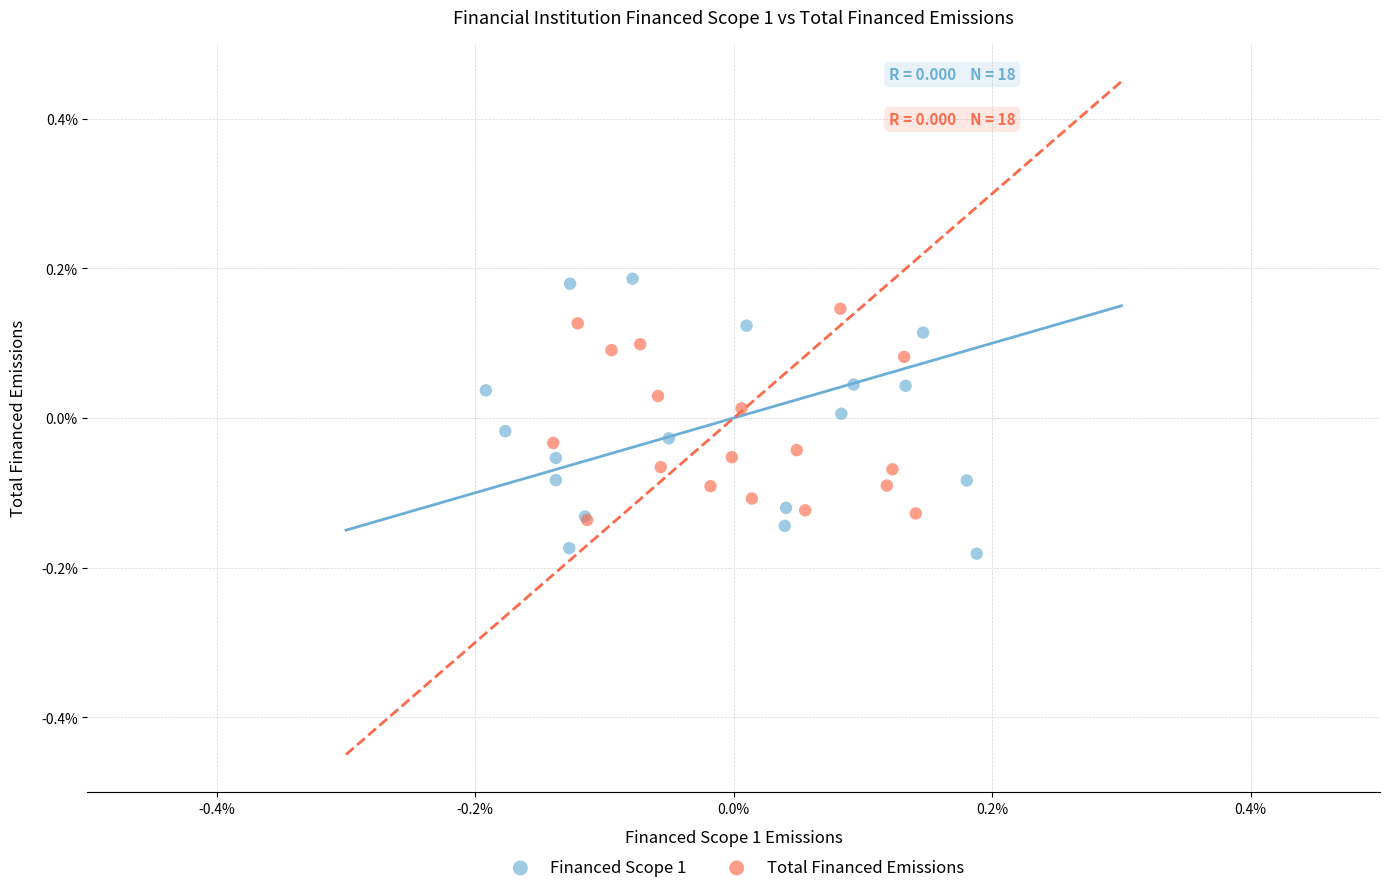

What are all the series names shown in the legend?

Financed Scope 1, Total Financed Emissions